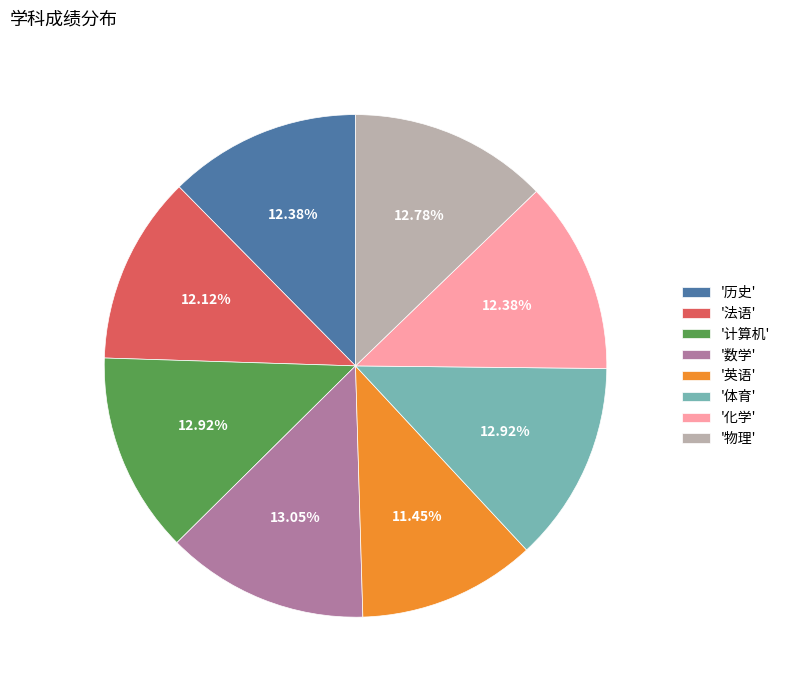

Between '化学' and '英语', which is larger?

'化学'